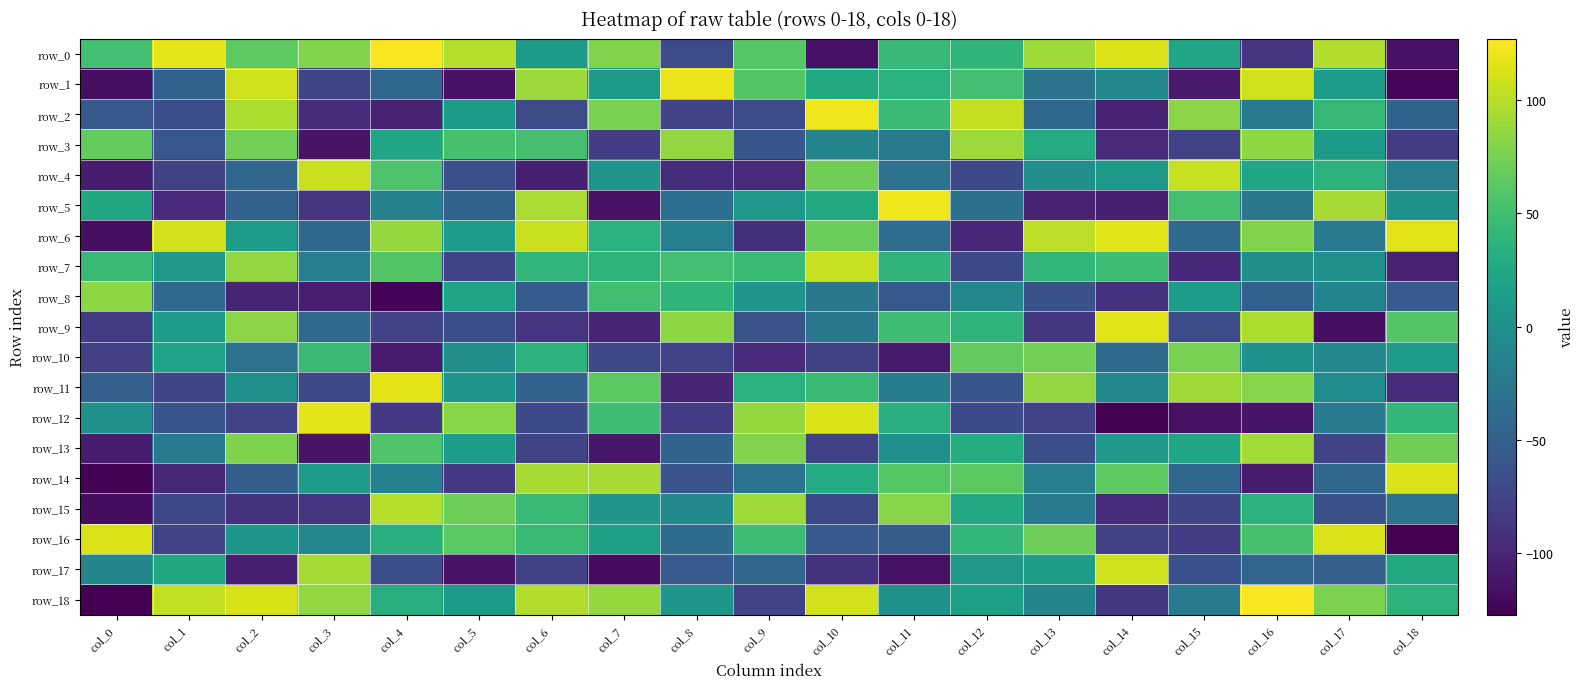

What is the minimum value shown in the chart?

-127